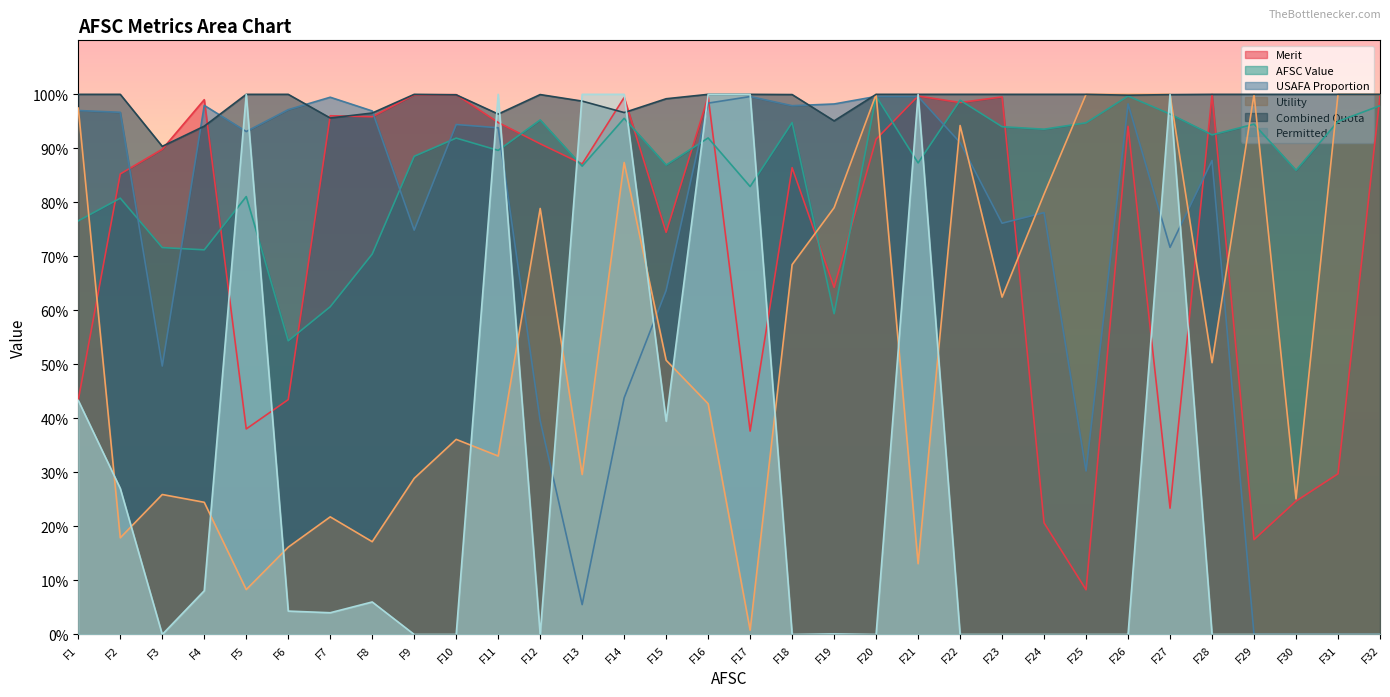

Where is the first local minimum for Permitted?

F3